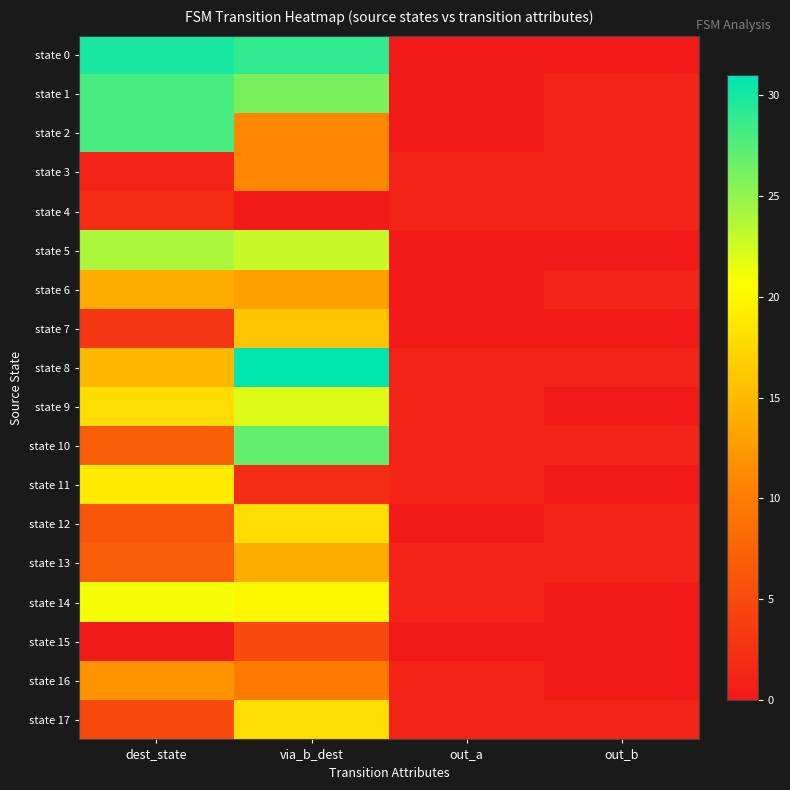

Count the number of categories in the chart.

4